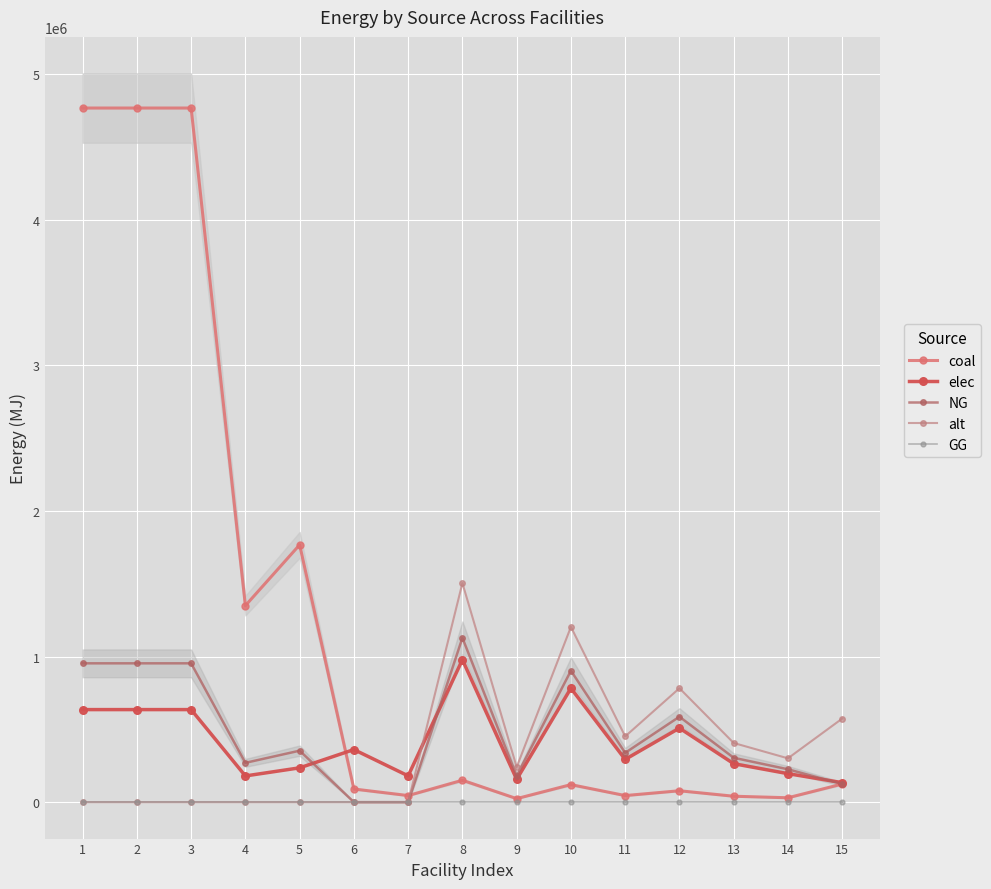

What value does the NG series have at 1?

953597.1